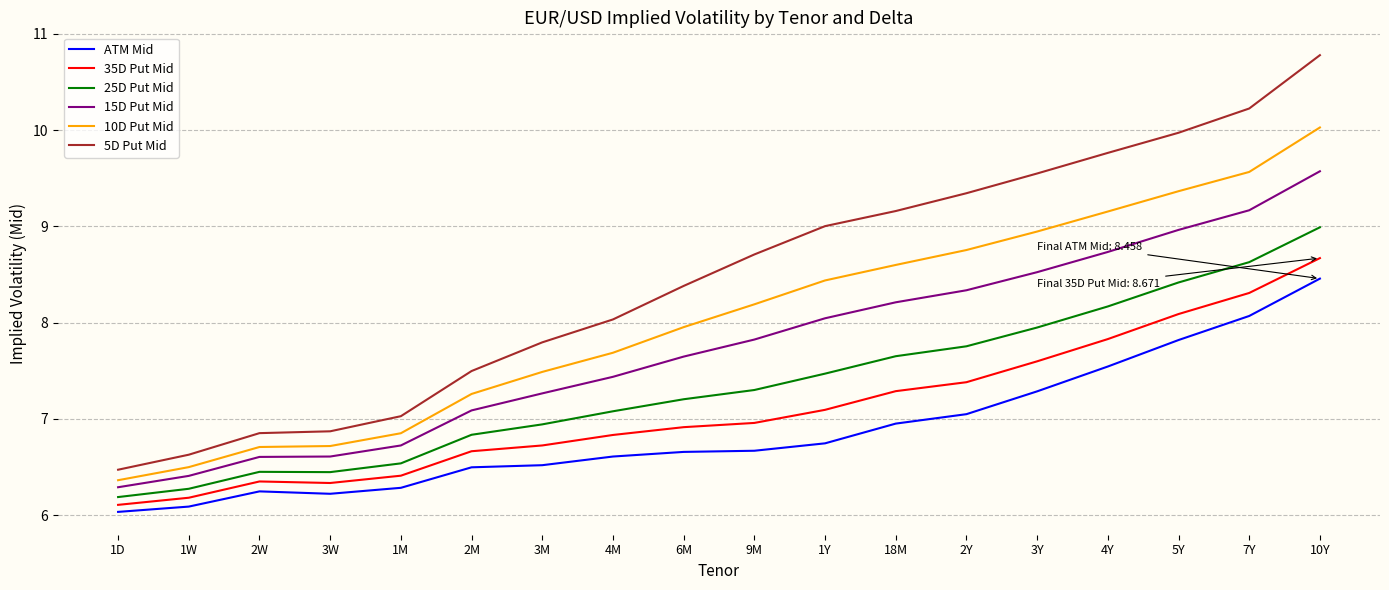

At which category is the sum across all series the highest?

10Y